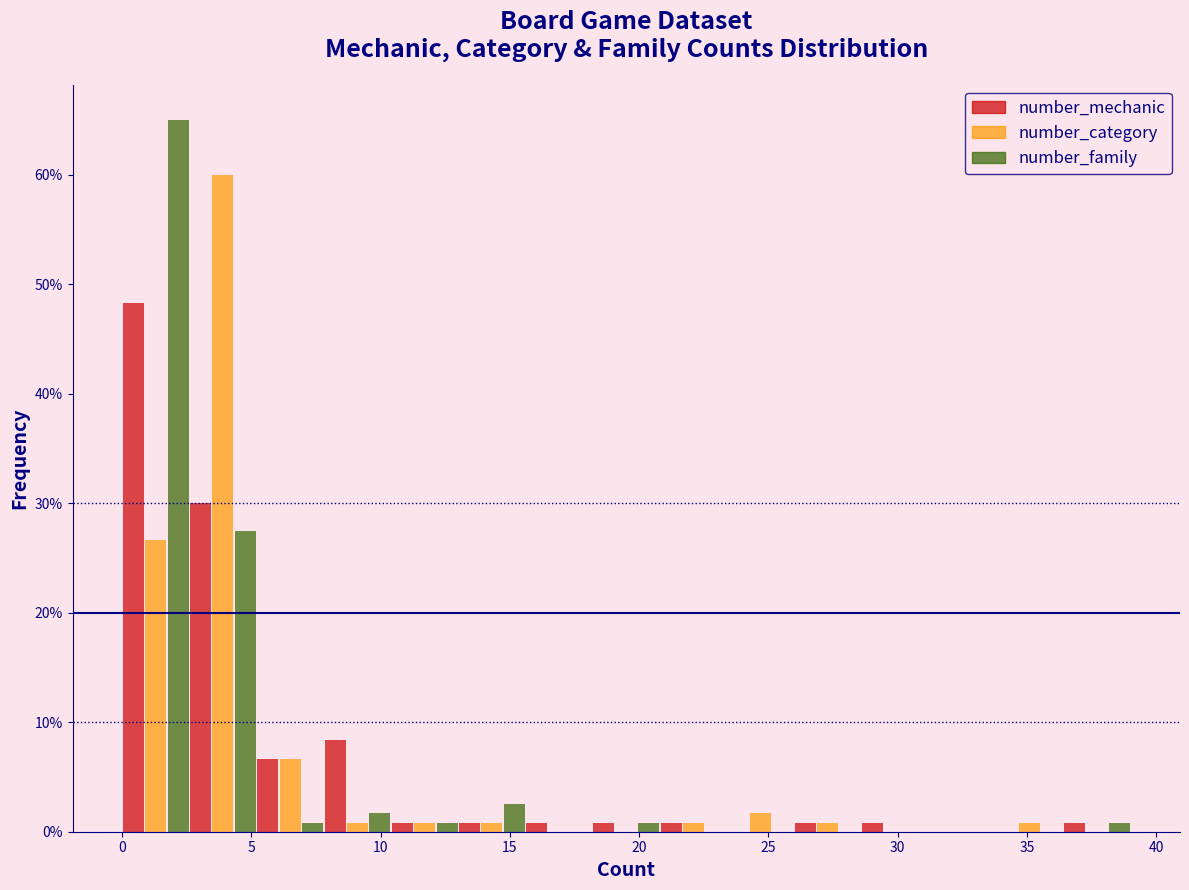

In the number_mechanic series, which range on the x-axis has the tallest bar?

0.0 to 2.6